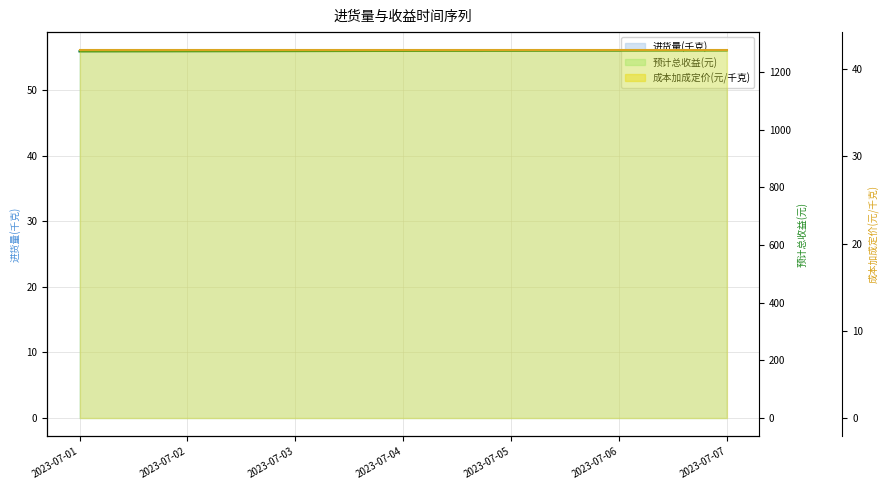

At how many categories does at least one series exceed 1222?

7